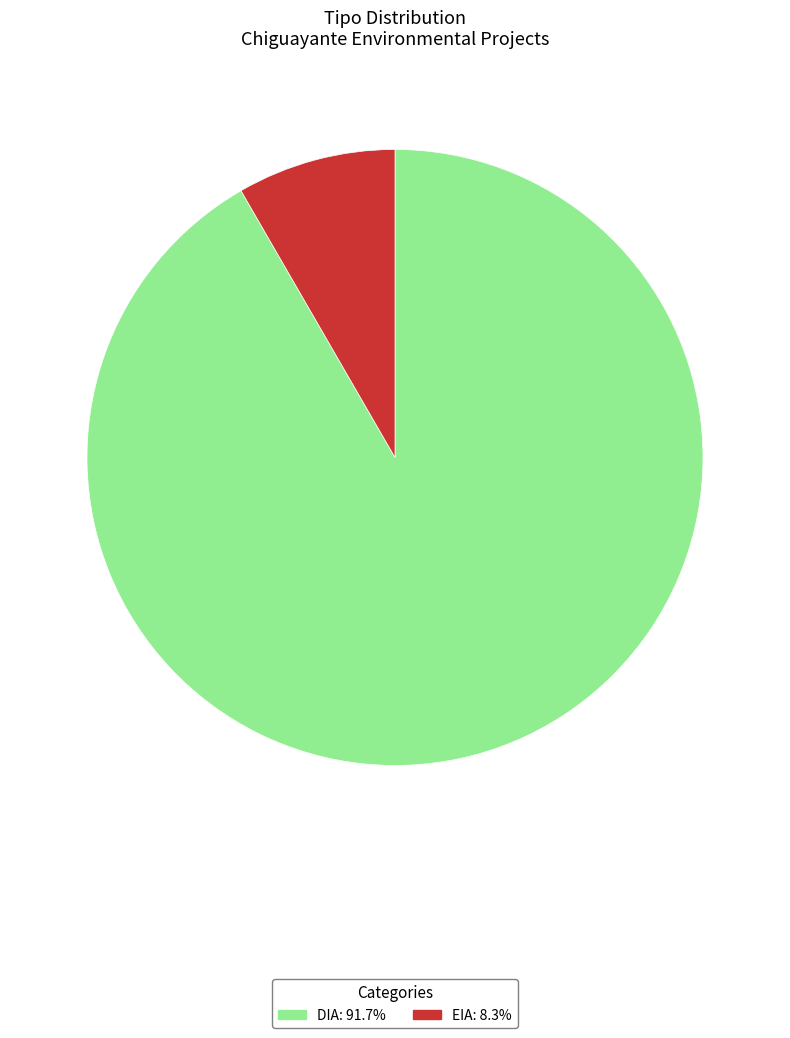

What is the ratio of the value at DIA to the value at EIA?

11.0